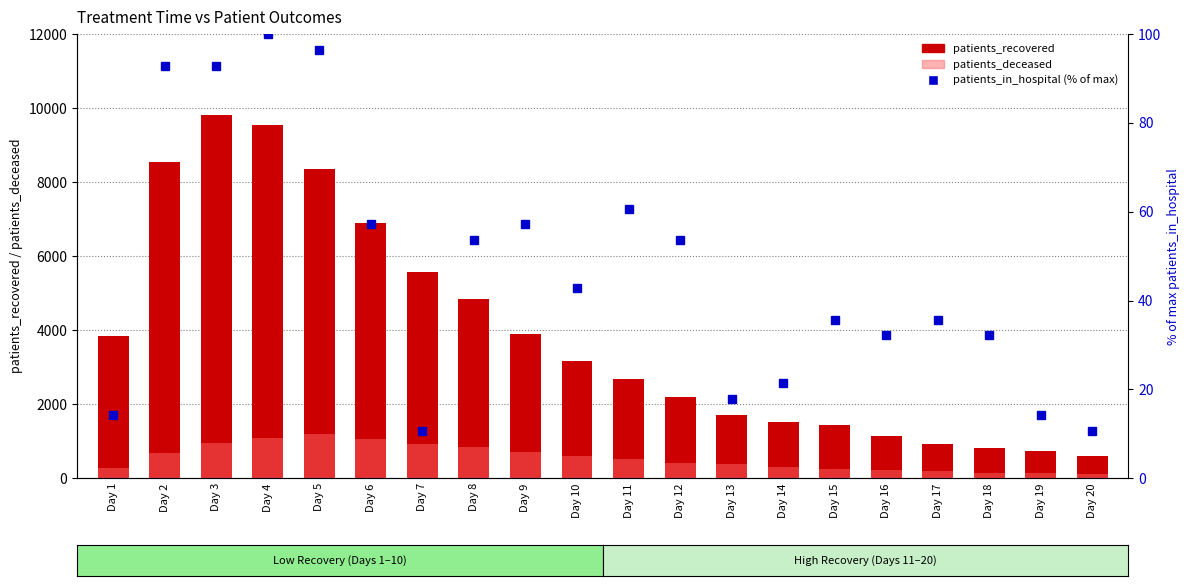

Which series changed the most between Day 4 and Day 8?

patients_recovered